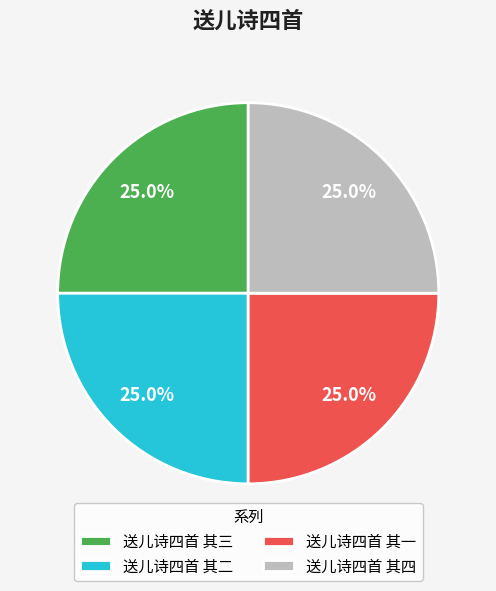

Is it true that 送儿诗四首 其一 is 25% of the pie?

True